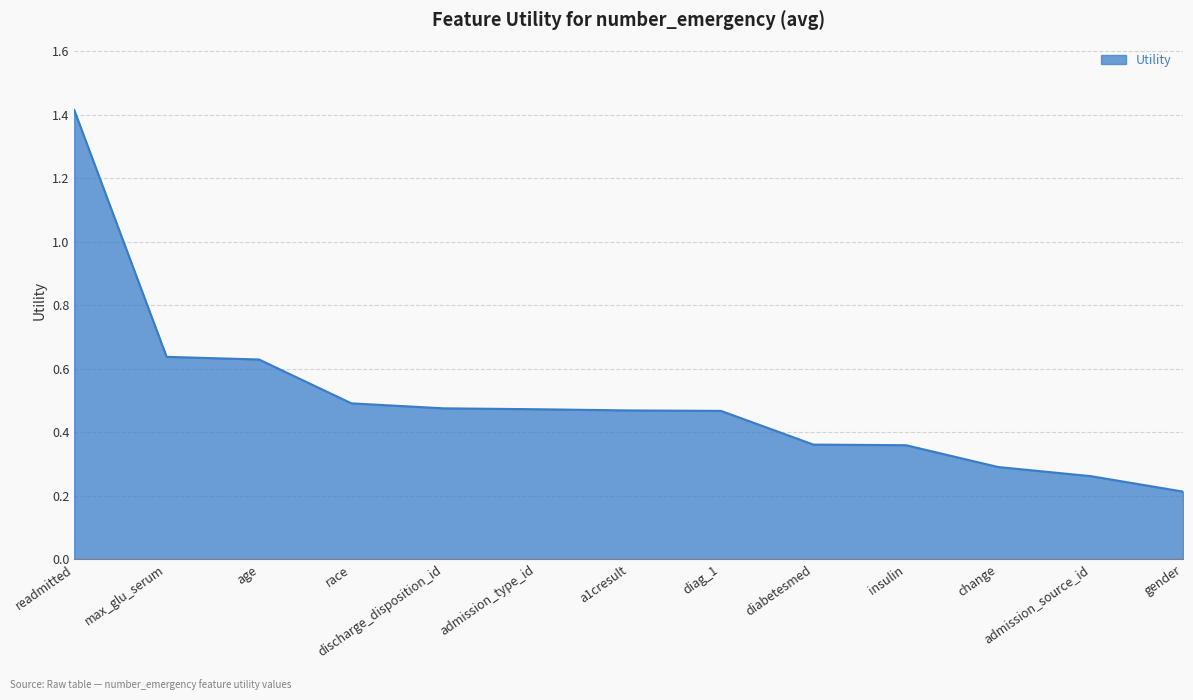

At which label is the value closest to 0?

gender